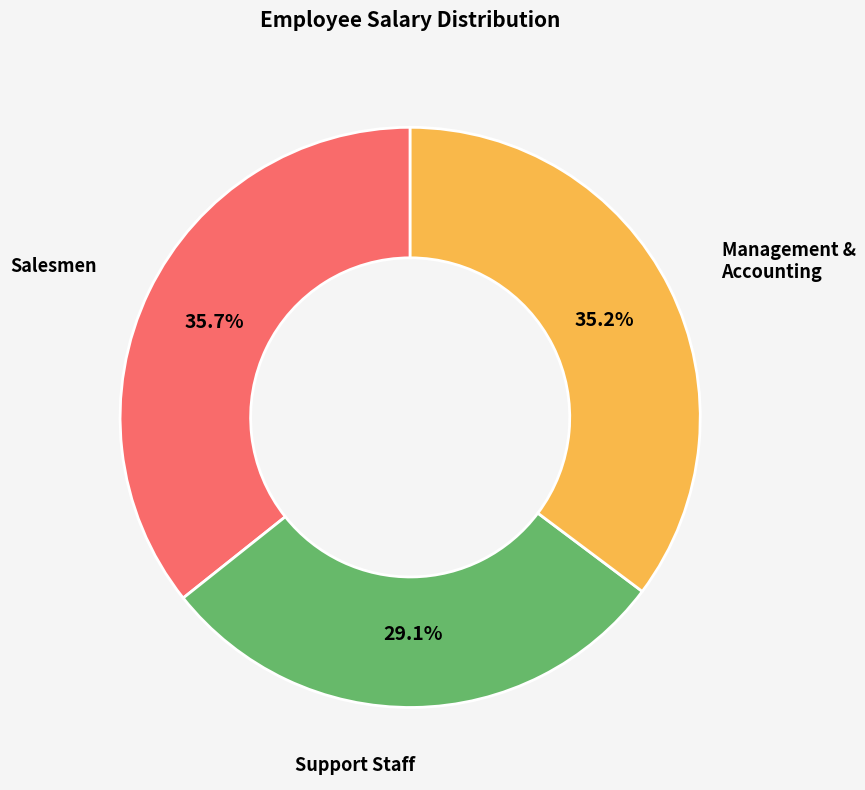

Is there a majority slice in this chart?

No